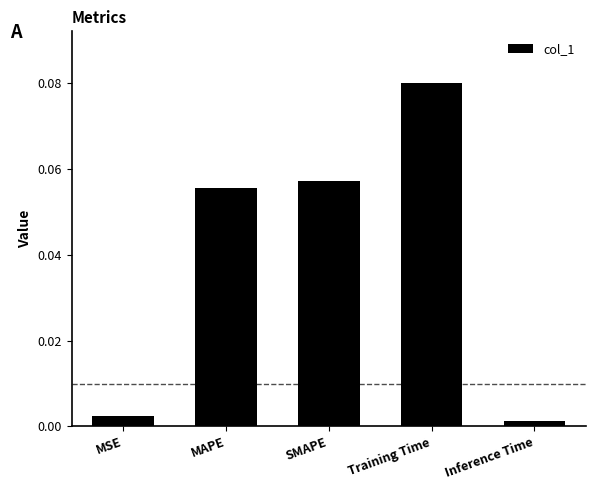

At which label is the value closest to 0?

Inference Time